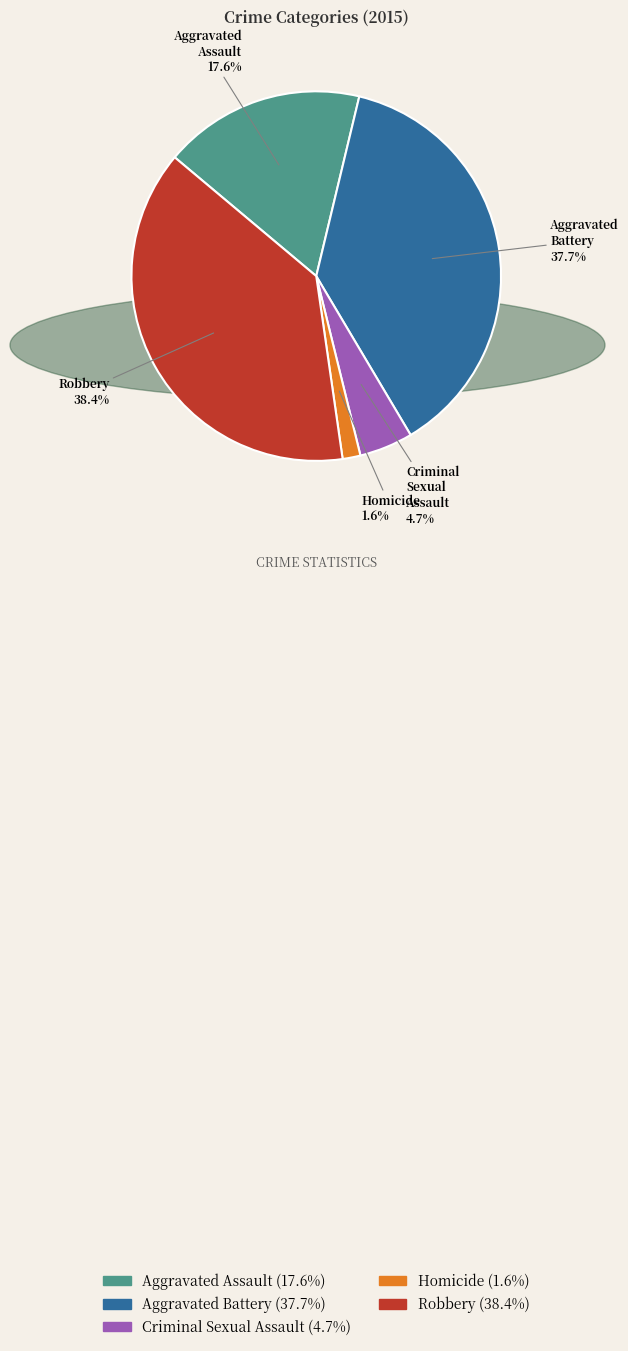

Is it true that Robbery is 38% of the pie?

True